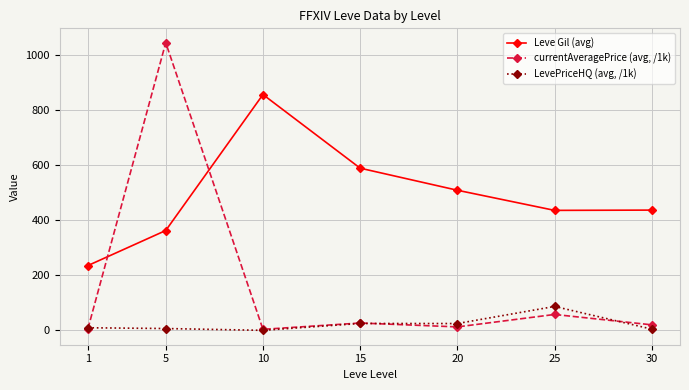

What is the spread (max minus min) of values at 5?

1036.3